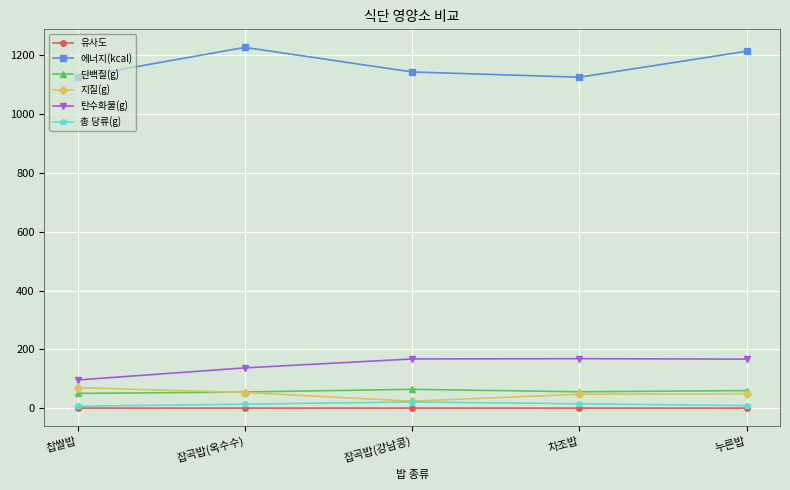

Is it true that 지질(g) equals 70.5 at 찹쌀밥?

True